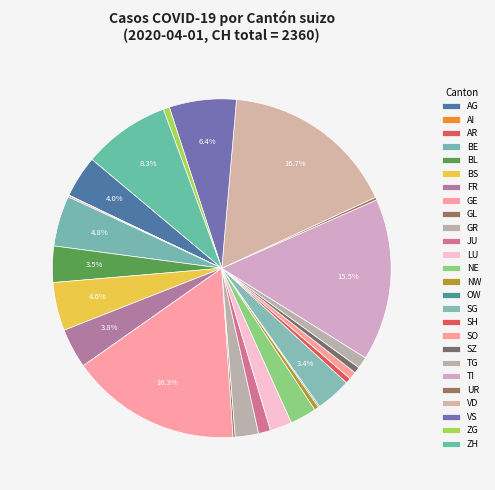

Between ZH and UR, which is larger?

ZH